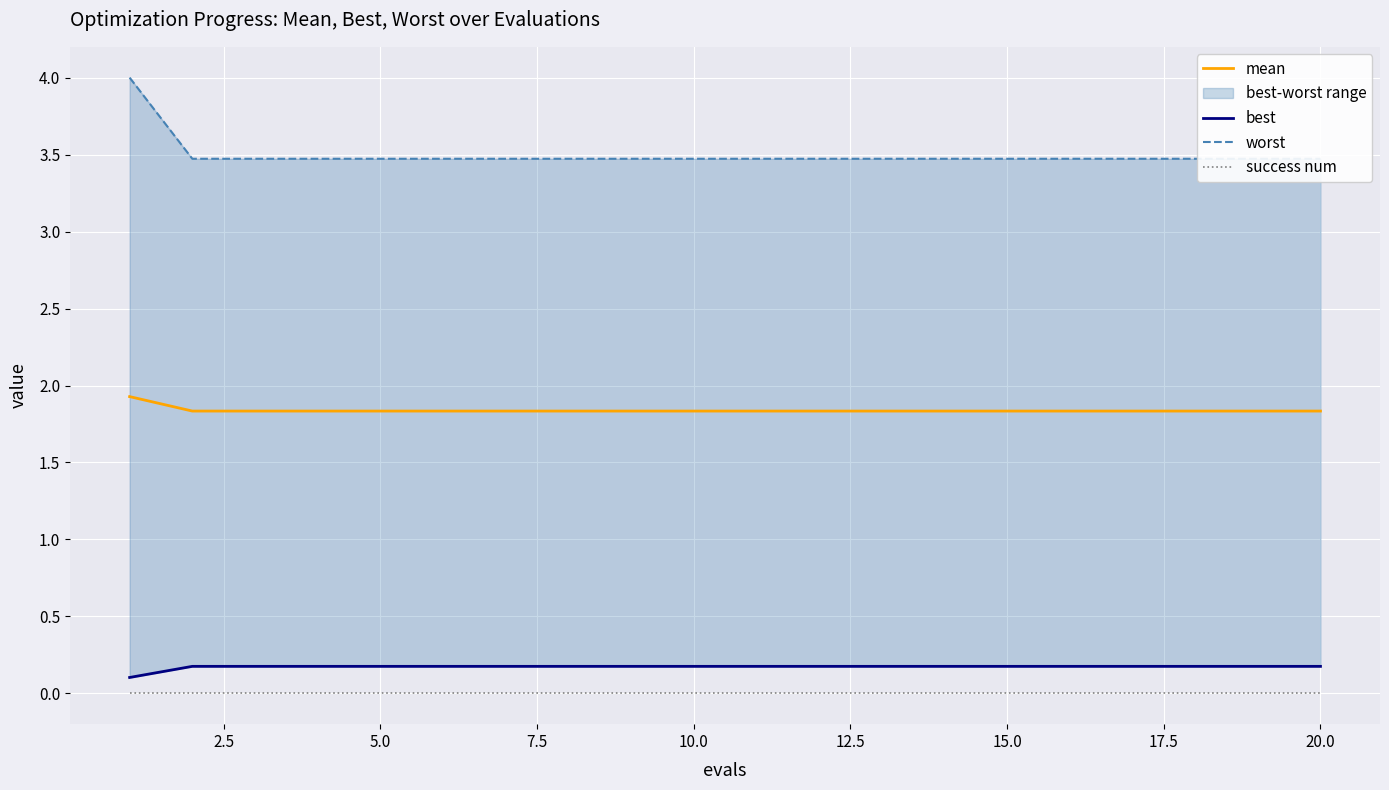

True or false: mean has more than 1 points higher than both neighbors.

False